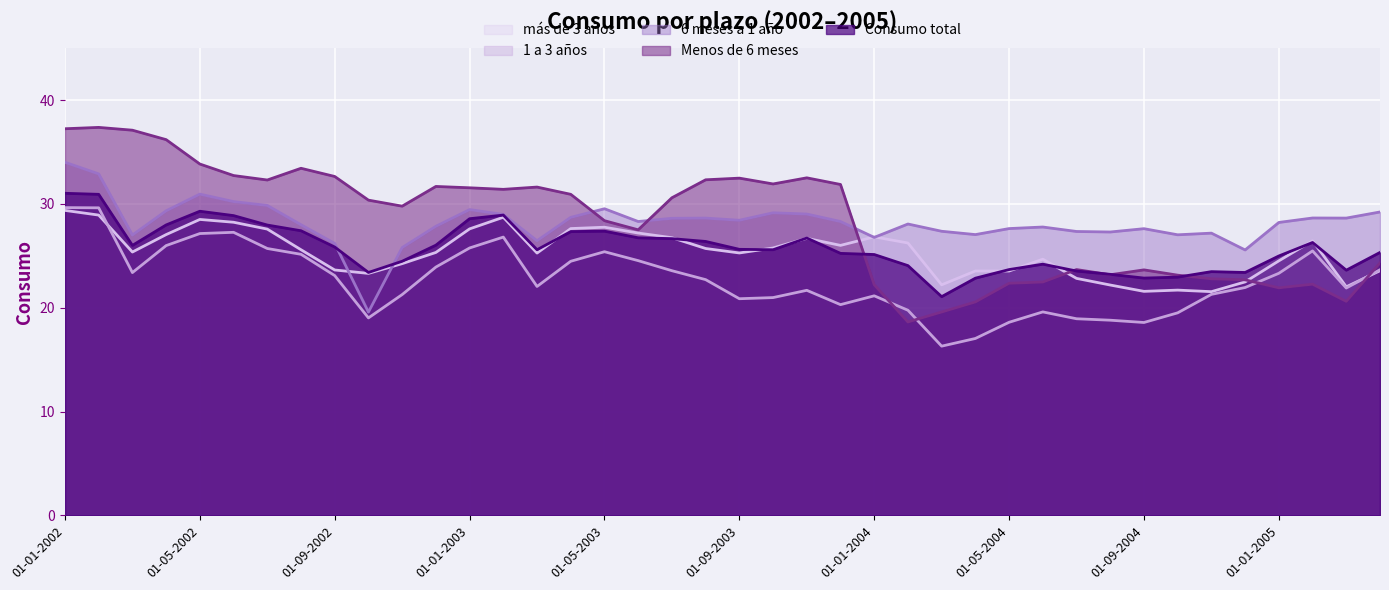

What is the difference between the second highest and second lowest values in the más de 3 años series?

7.4